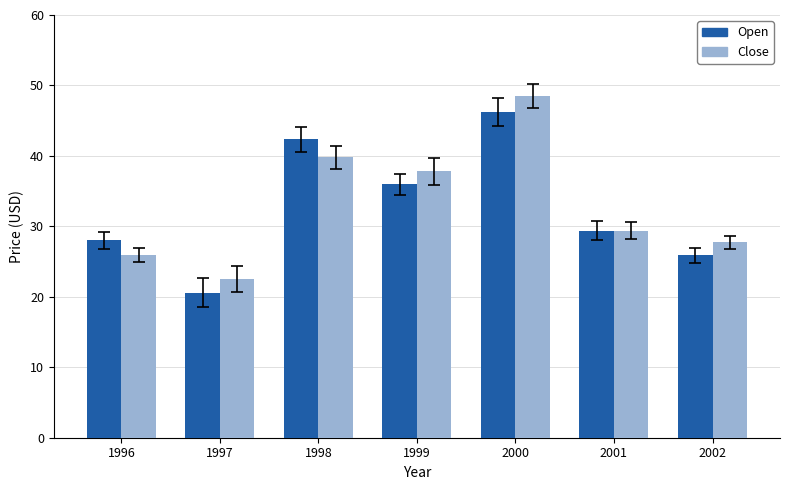

How many data points in Close are above 29?

4